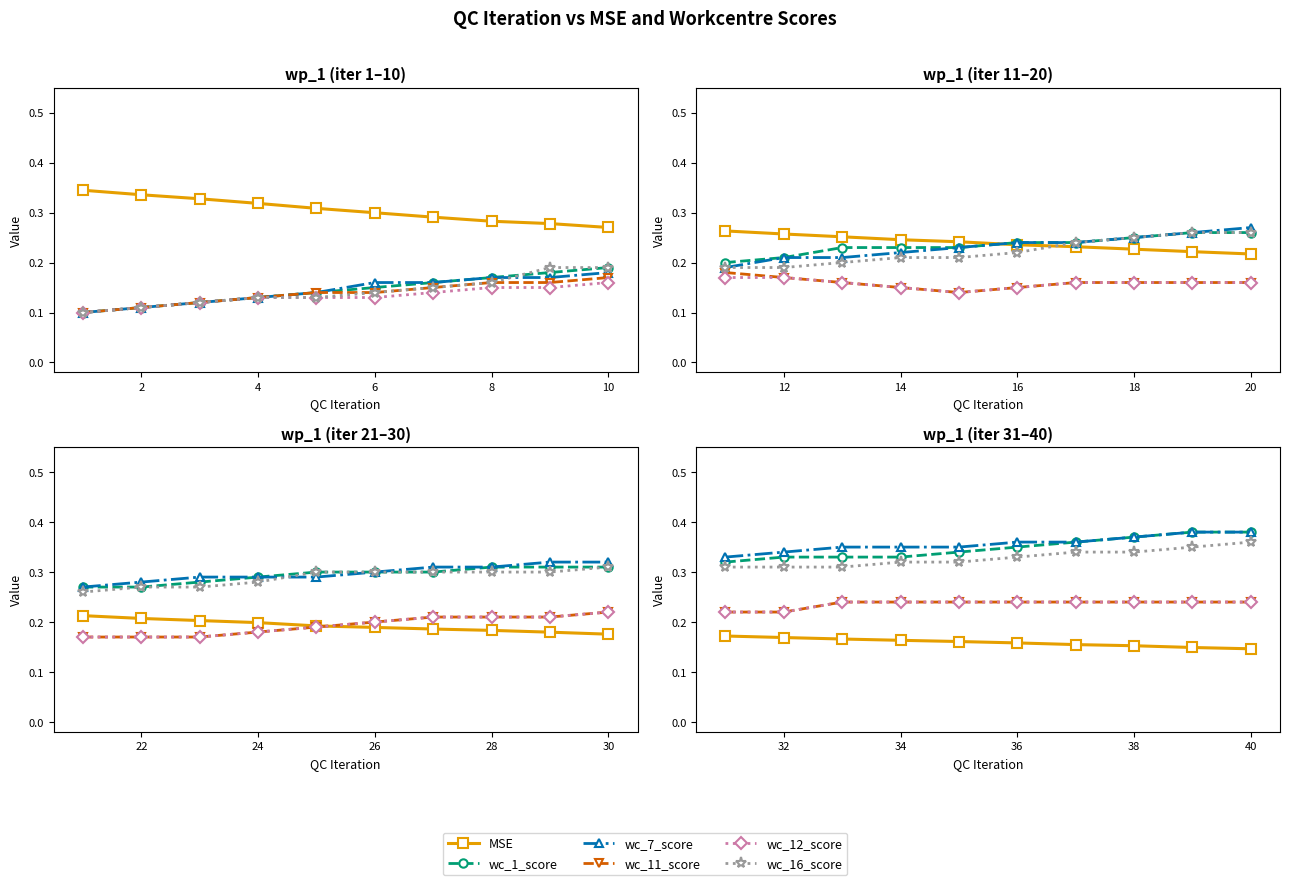

True or false: MSE has a value of 0.2 at 32.

False